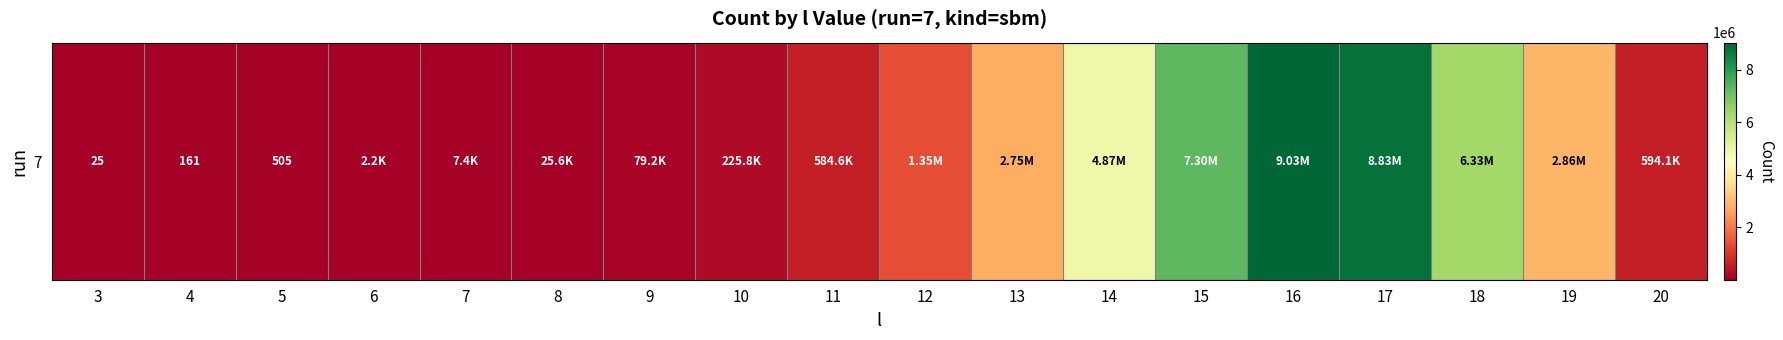

Rank the categories by value from lowest to highest.

3, 4, 5, 6, 7, 8, 9, 10, 11, 20, 12, 13, 19, 14, 18, 15, 17, 16